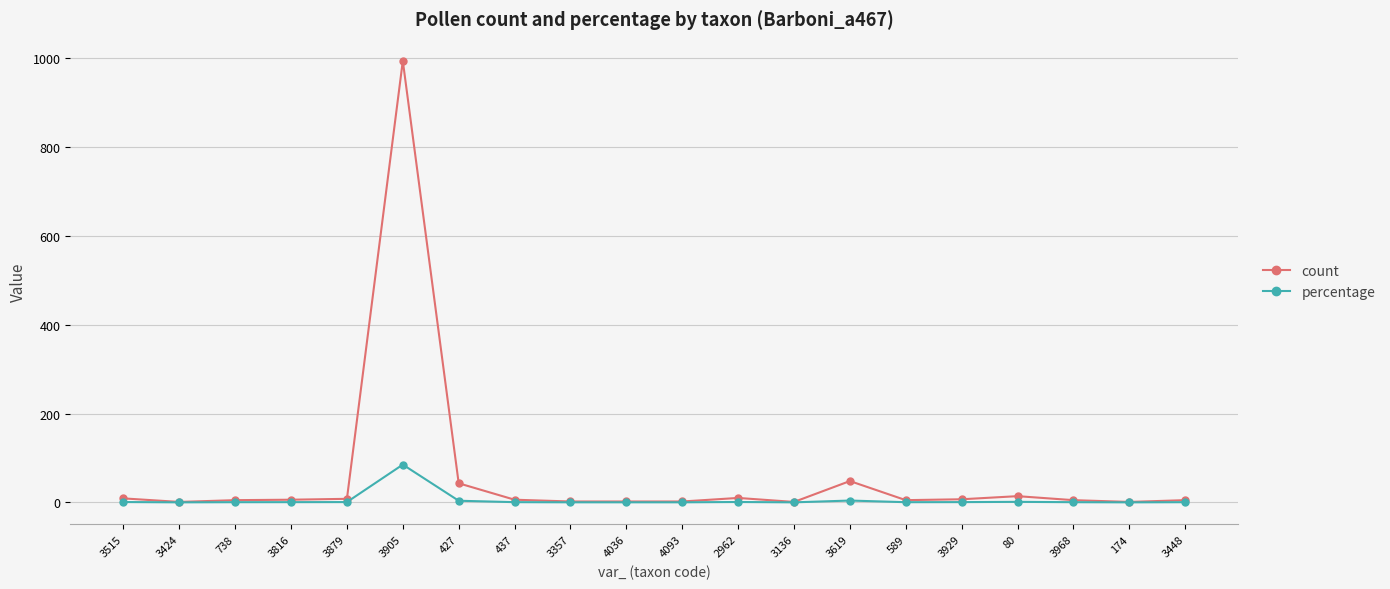

Which series changed the most between 3424 and 3905?

count